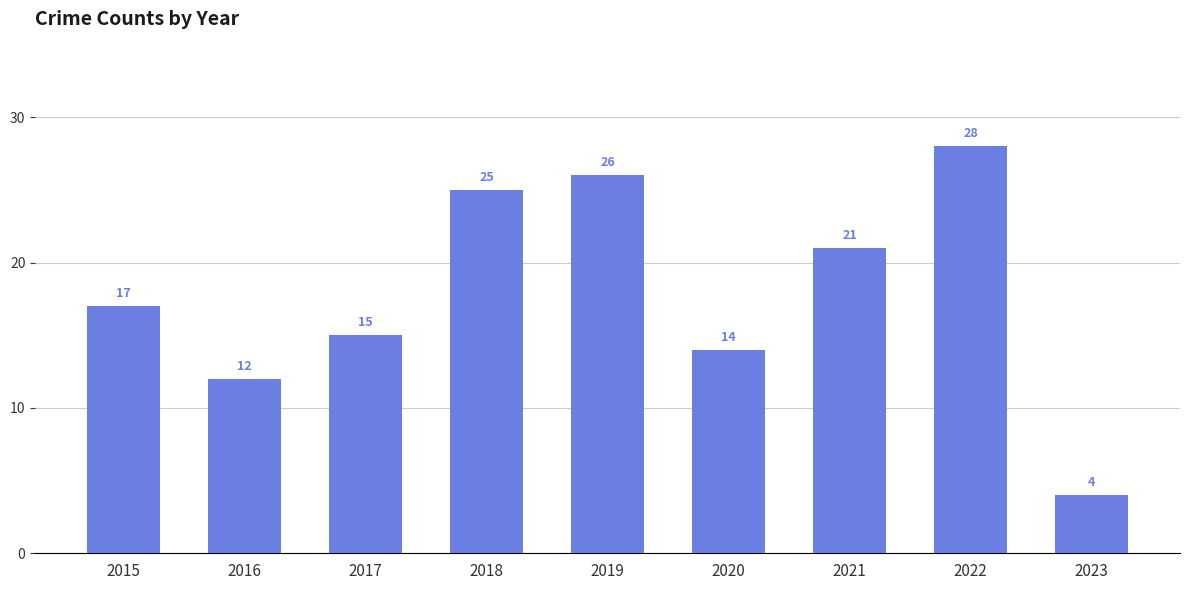

What is the sum of the values at 2019 and 2017?

41